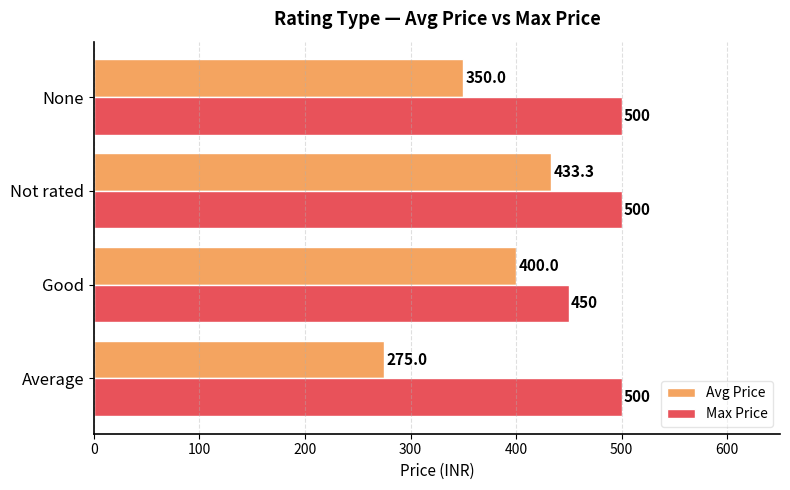

What is the sum of the Avg Price values at Average and Good?

675.0